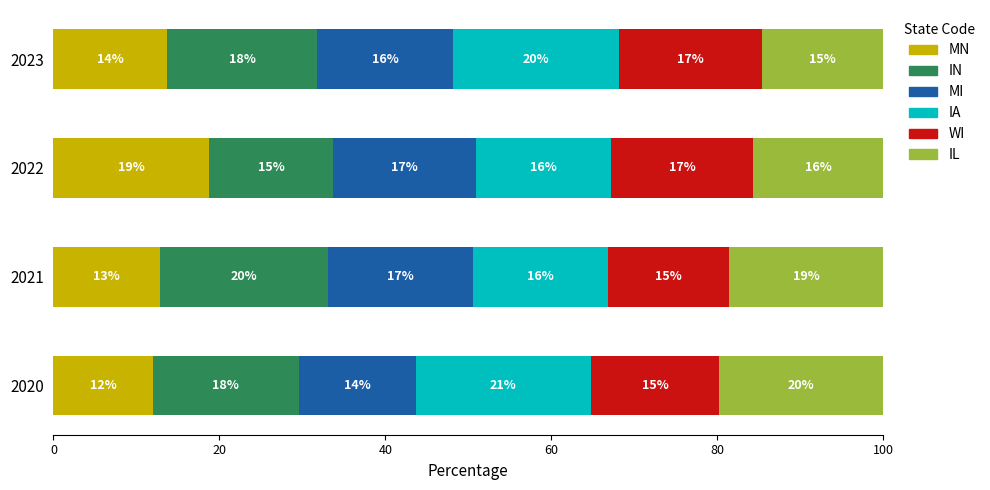

What are all the series names shown in the legend?

MN, IN, MI, IA, WI, IL